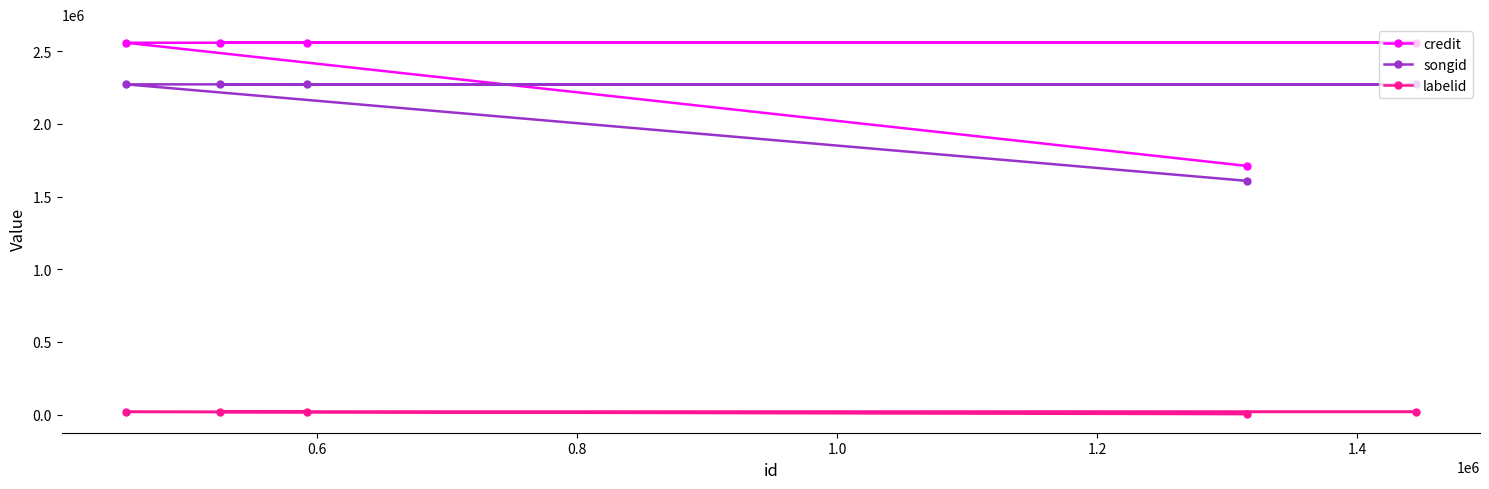

Does the chart have visible grid lines?

No